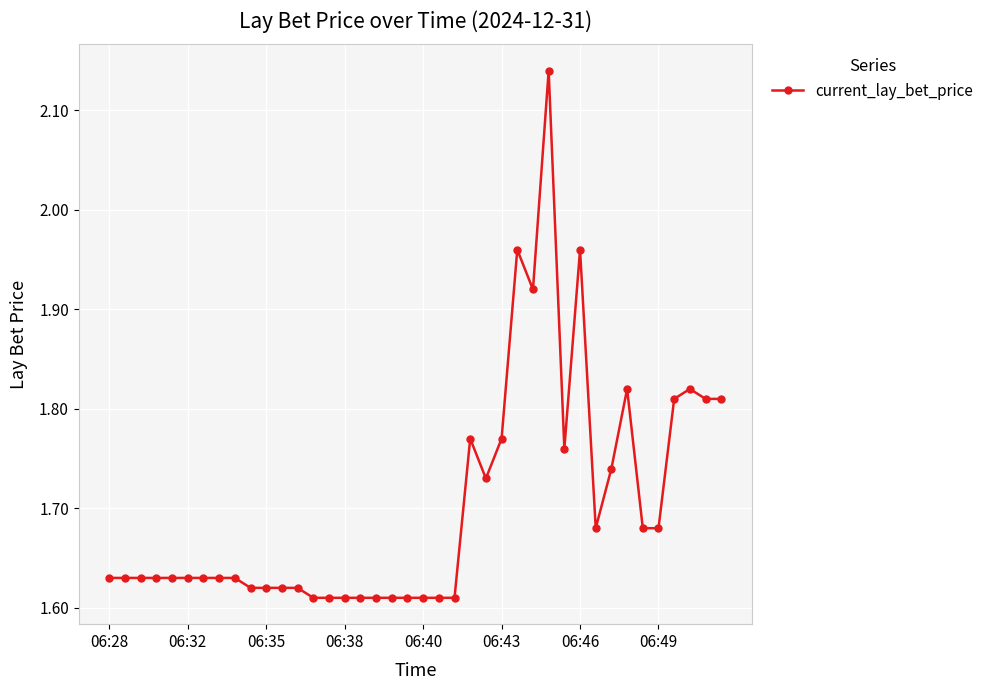

True or false: there are more than 0 points higher than both neighbors.

True